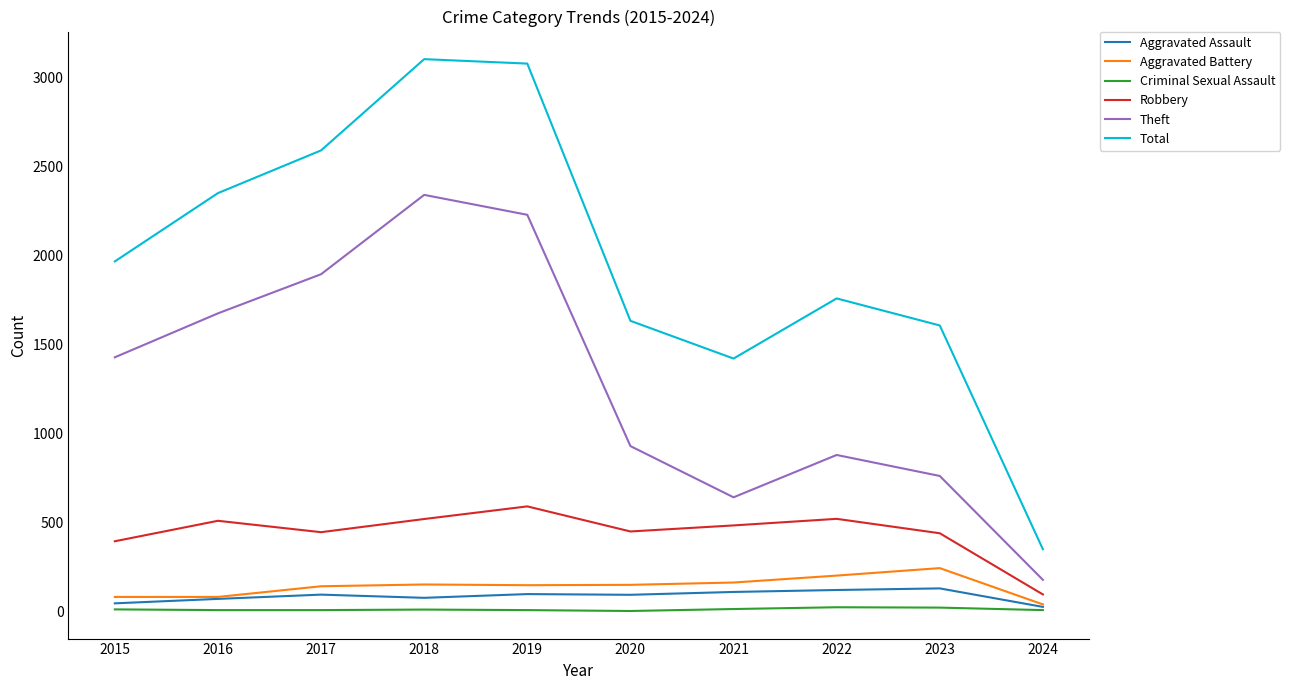

How many categories are shown in the chart?

10